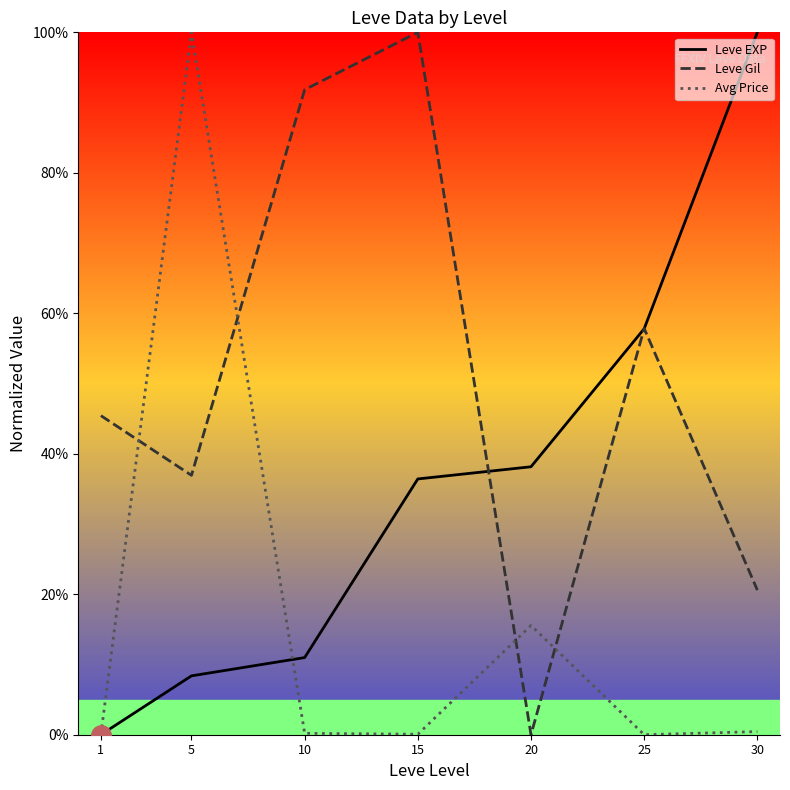

What is the value of the Leve EXP point at the 6th from the left?

57.8